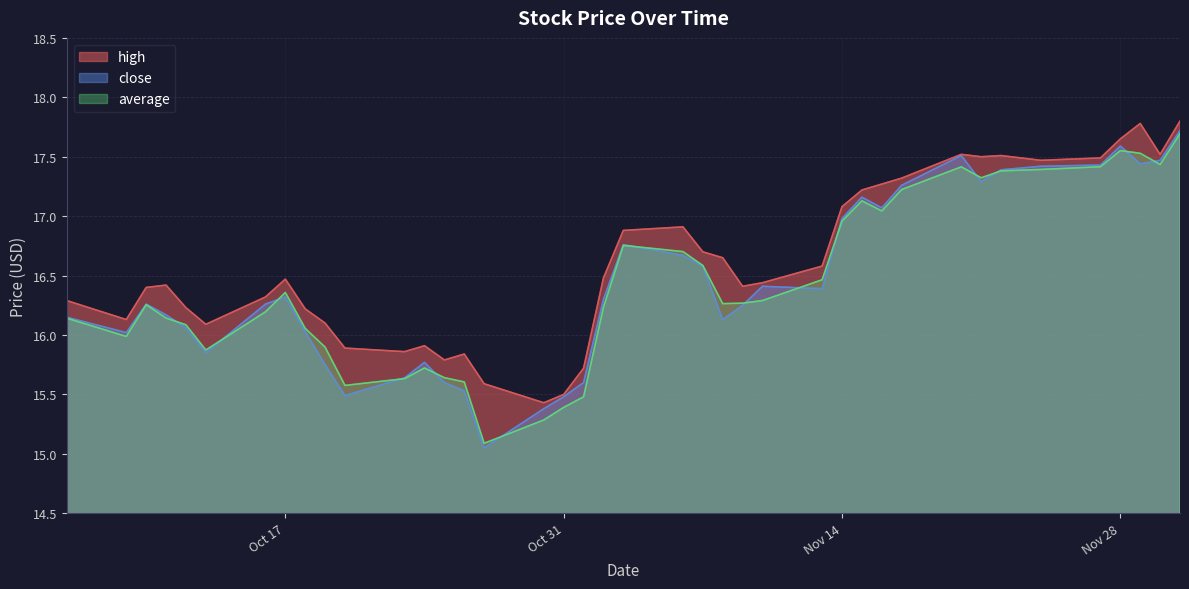

At which category does high reach its first local valley?

2023-10-09